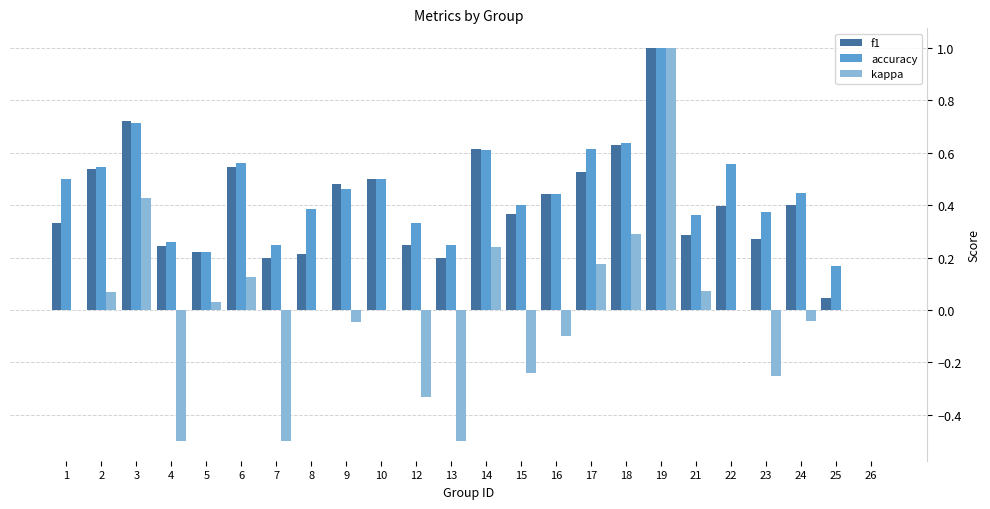

At which category is the sum across all series the highest?

19